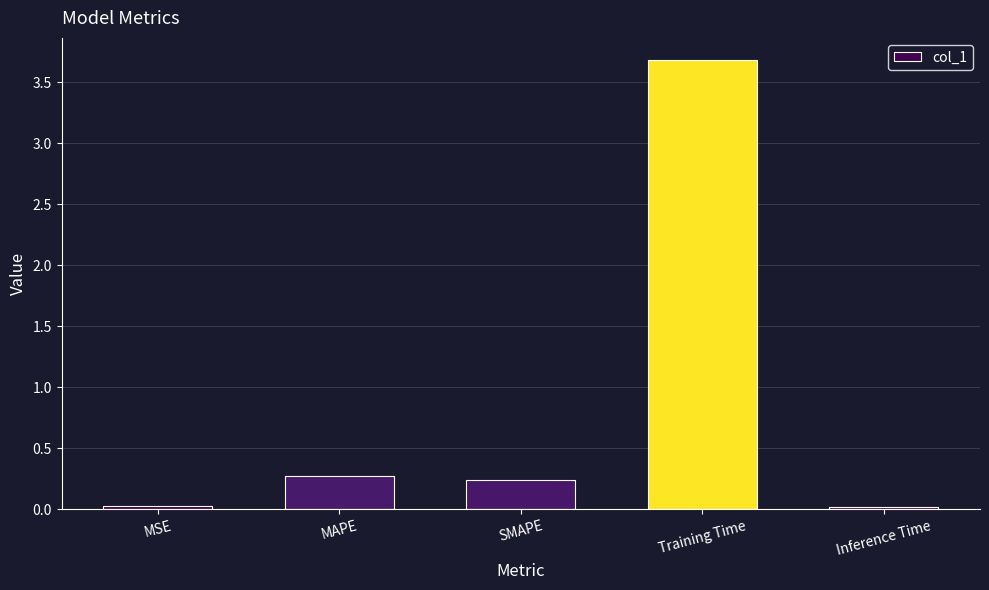

What is the difference between the second highest and second lowest values?

0.2